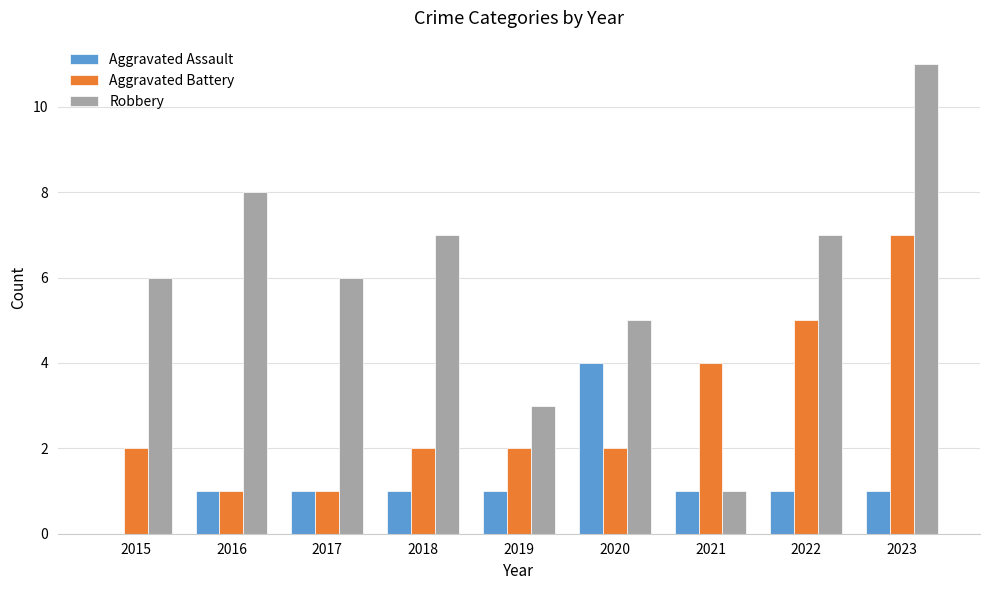

Which series has the largest total across all categories?

Robbery